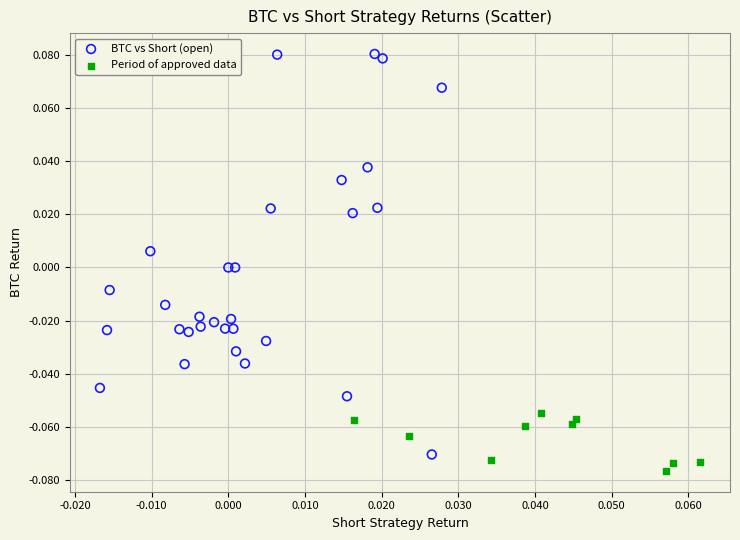

Which series has the largest Y range (max minus min)?

BTC vs Short (open)